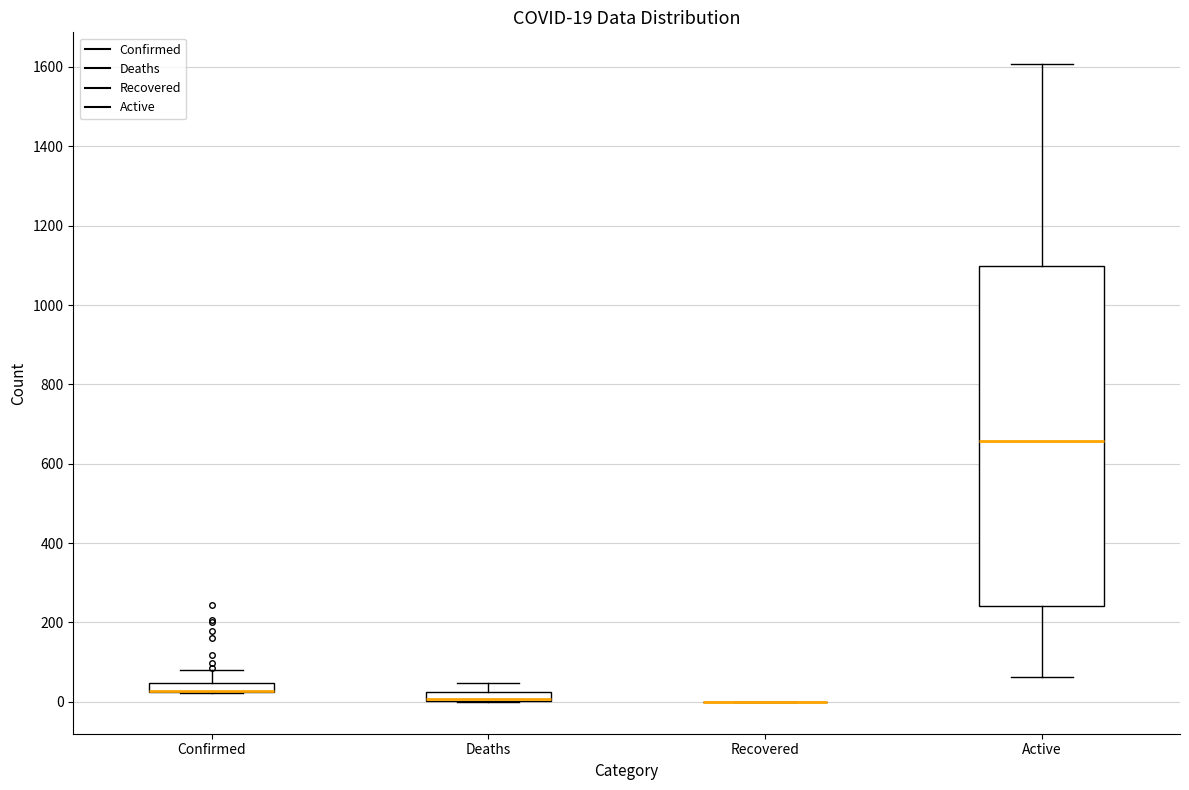

Which box is the tallest, from its lower edge to its upper edge?

Active